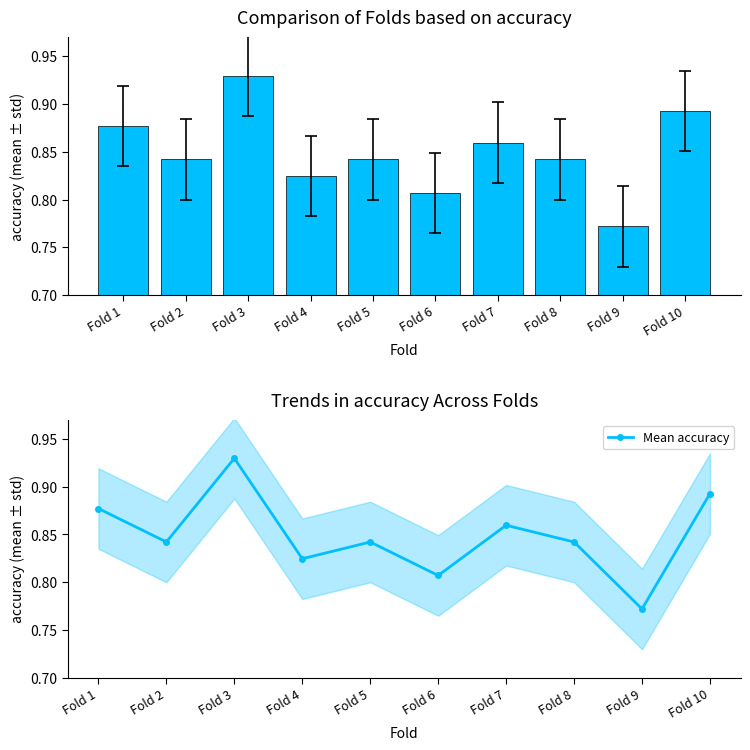

How many accuracy values are between 0 and 1?

10